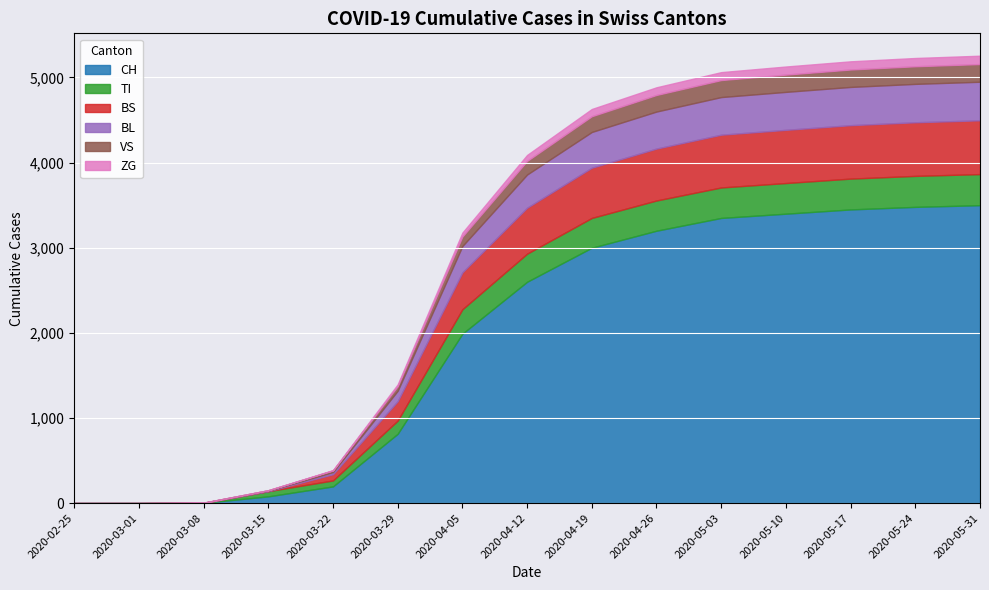

Where do BS and VS first cross each other?

2020-03-15 and 2020-03-22